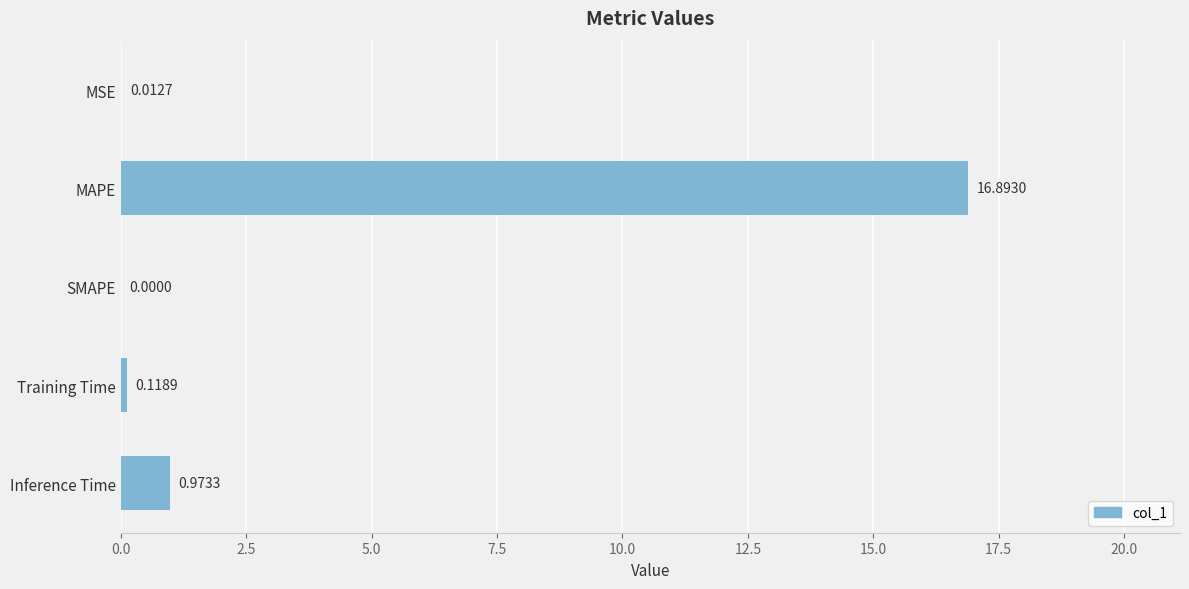

Which label corresponds to the largest value in the chart?

MAPE